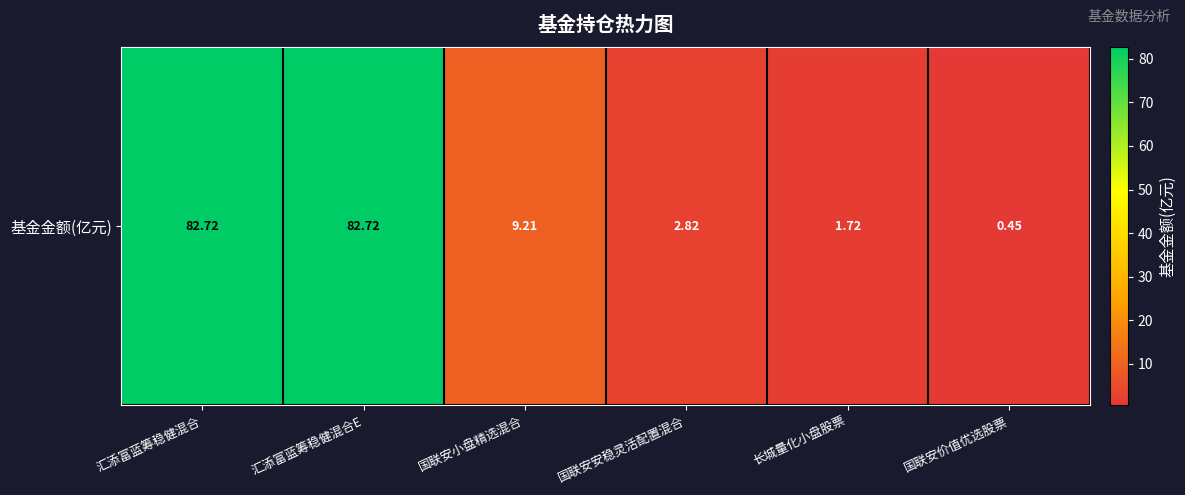

List the labels in order of value, largest first.

汇添富蓝筹稳健混合, 汇添富蓝筹稳健混合E, 国联安小盘精选混合, 国联安安稳灵活配置混合, 长城量化小盘股票, 国联安价值优选股票